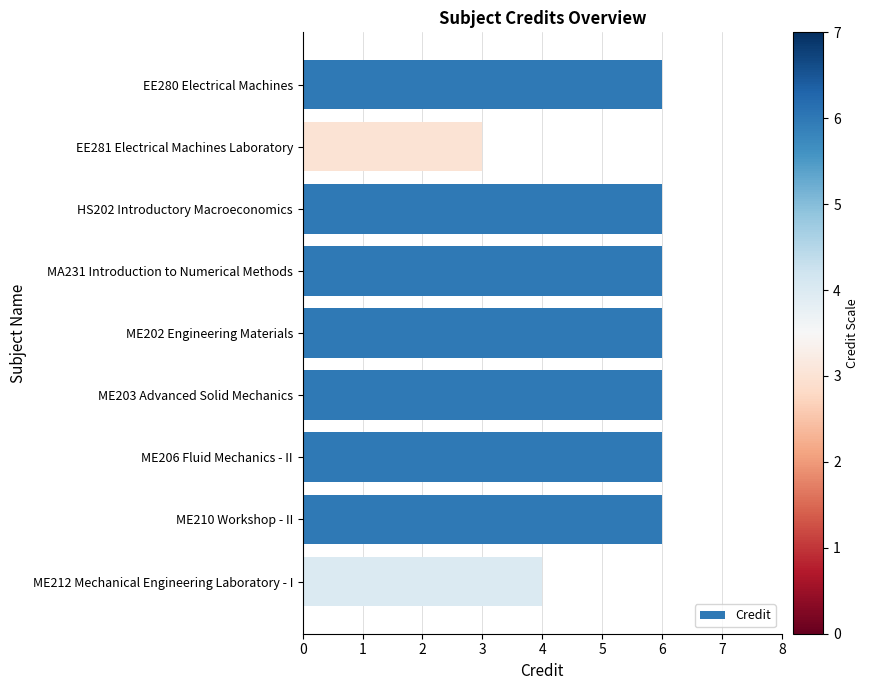

Reading bottom to top, transcribe all the data shown in this chart.

ME212 Mechanical Engineering Laboratory - I=4	ME210 Workshop - II=6	ME206 Fluid Mechanics - II=6	ME203 Advanced Solid Mechanics=6	ME202 Engineering Materials=6	MA231 Introduction to Numerical Methods=6	HS202 Introductory Macroeconomics=6	EE281 Electrical Machines Laboratory=3	EE280 Electrical Machines=6